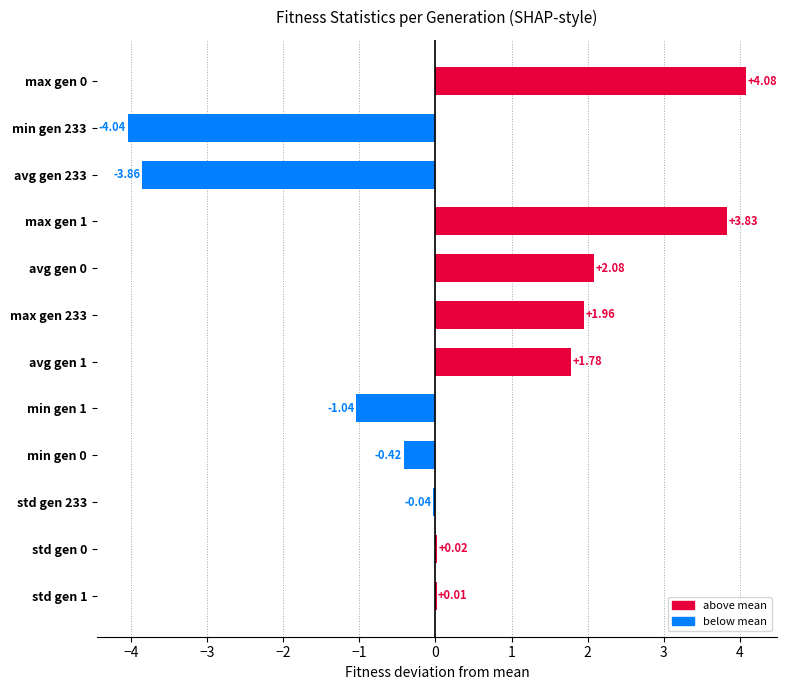

What is the sum of the values at min gen 0 and avg gen 1?

1.4